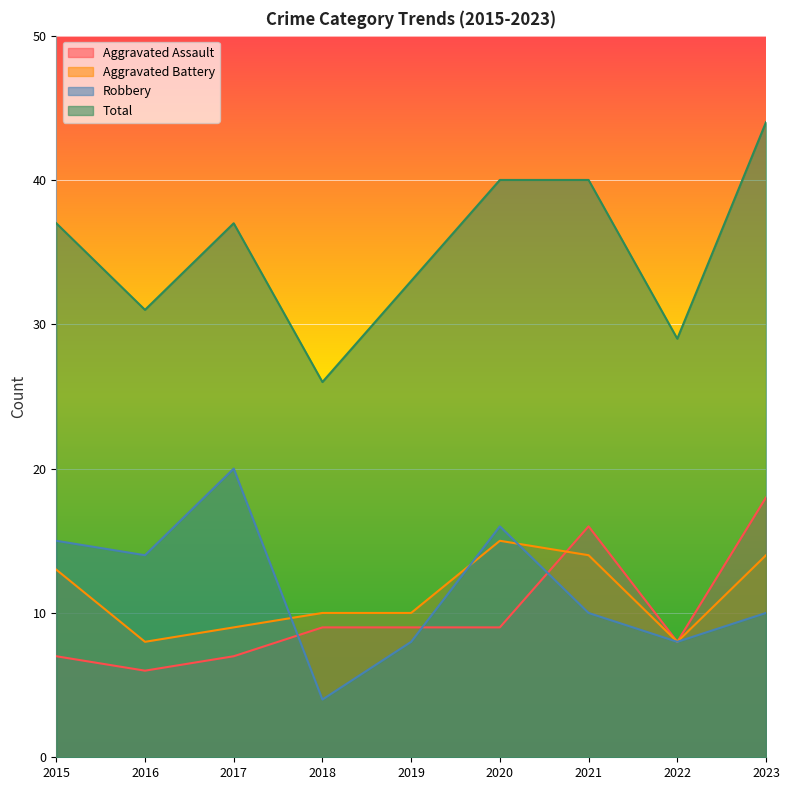

How many lines are shown in the chart?

4